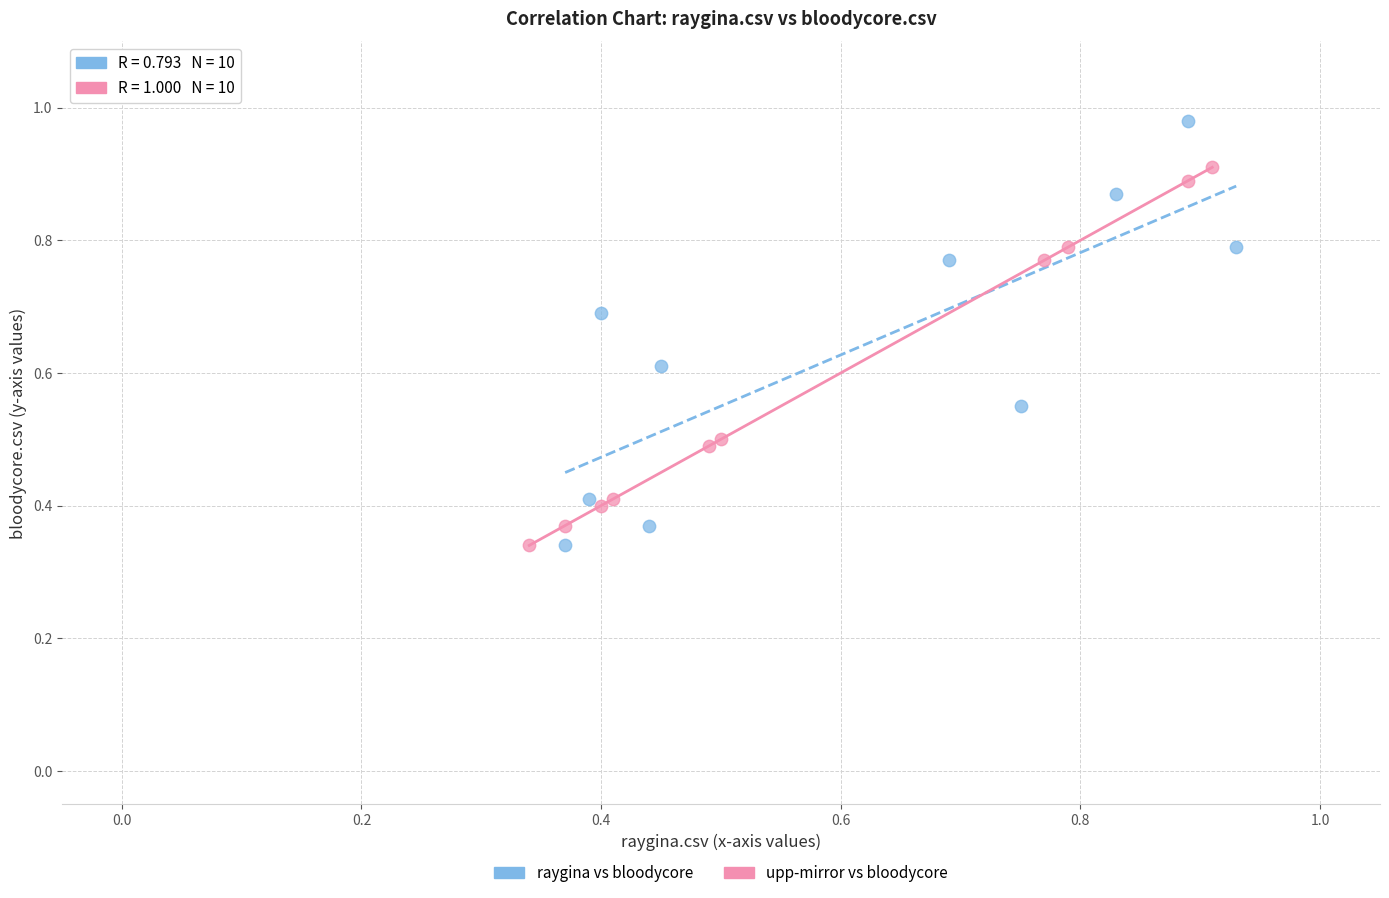

Which series reaches the maximum Y coordinate?

raygina vs bloodycore